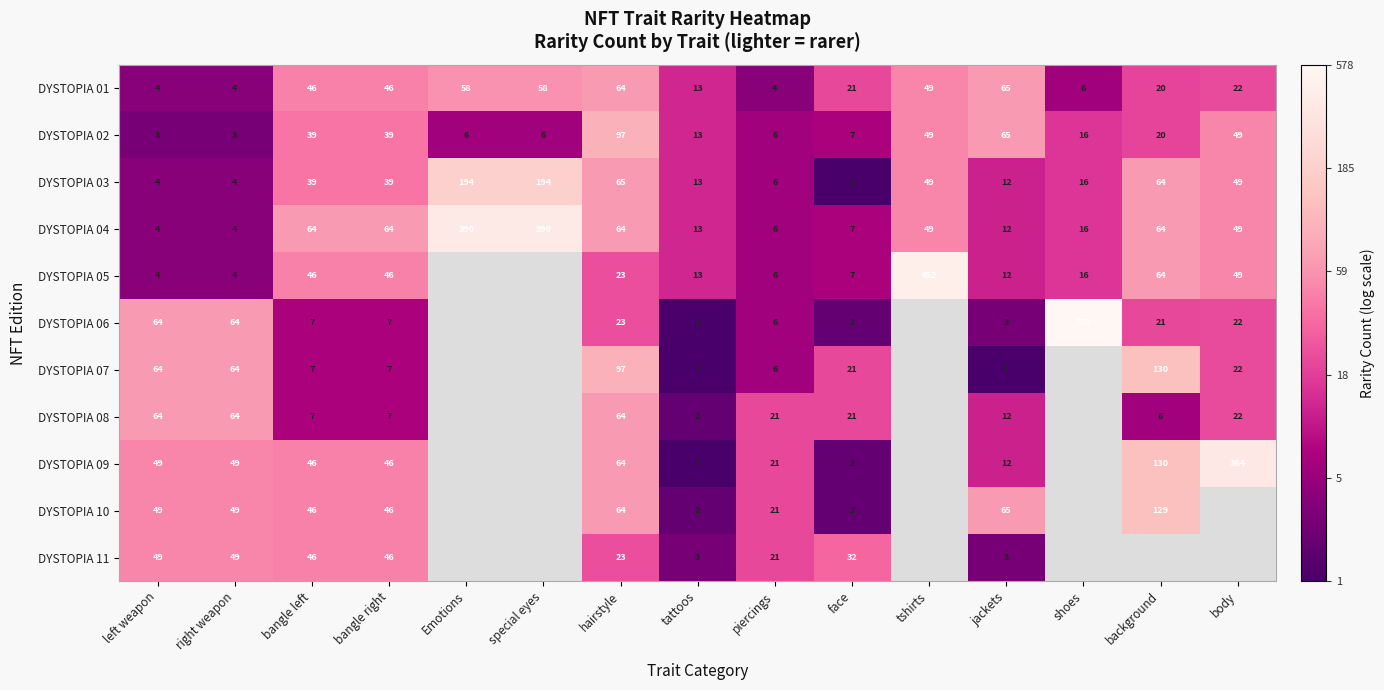

Which category has the highest value in the DYSTOPIA 01 series?

jackets